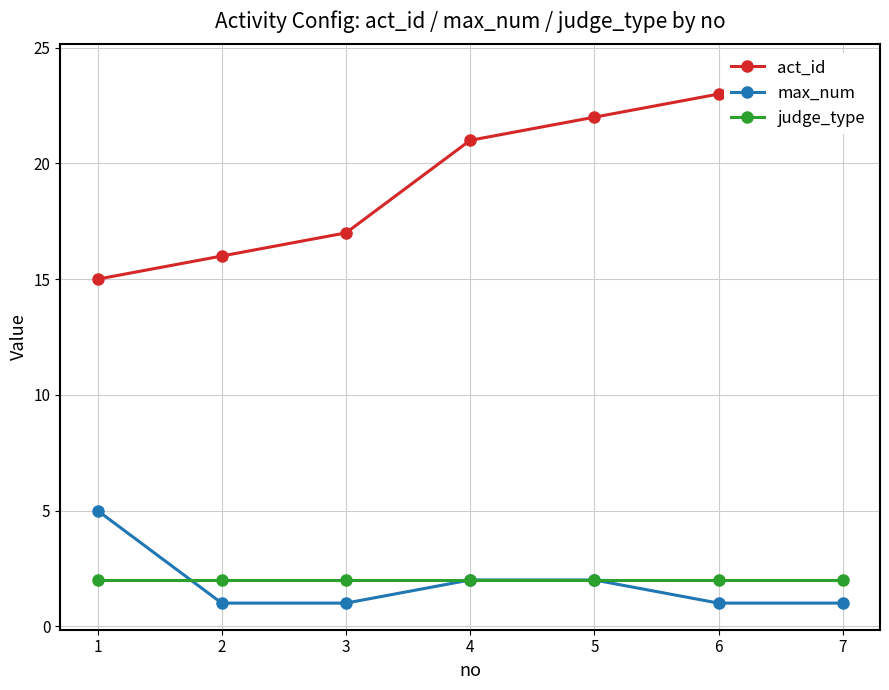

What is the value of the max_num point at the 2nd from the left?

1